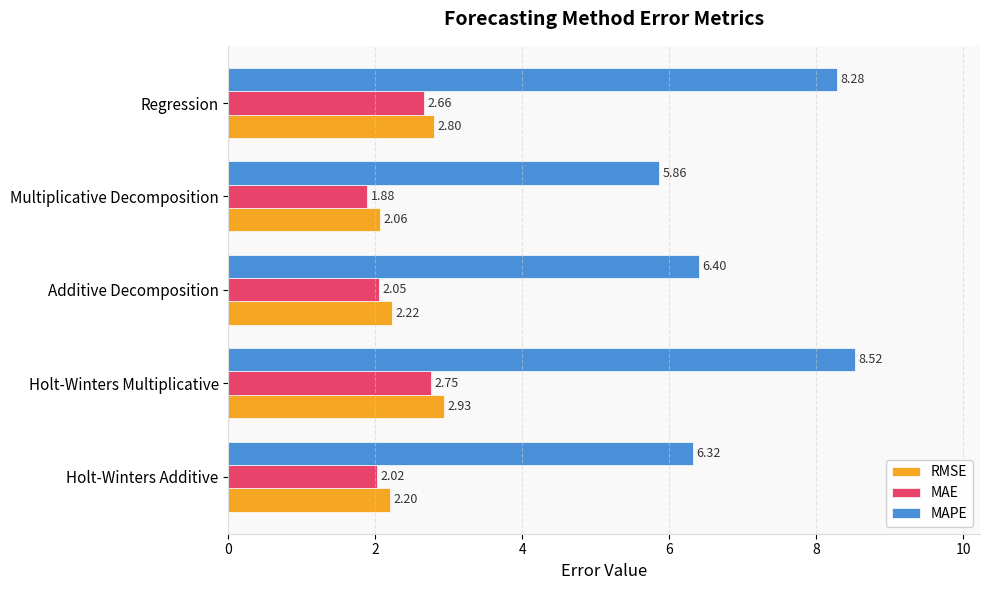

Which series has the largest range (max minus min)?

MAPE